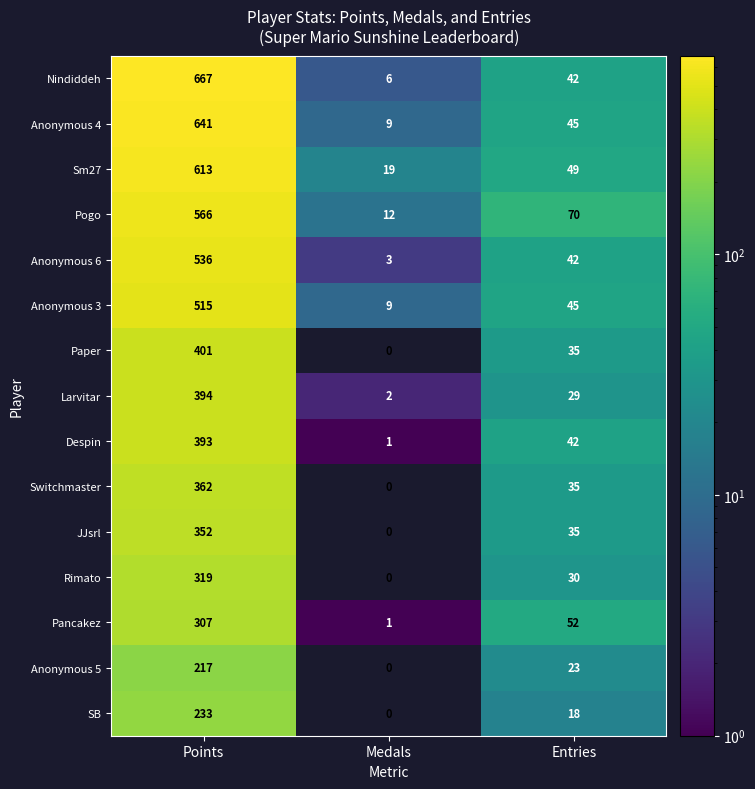

At which label does Pancakez reach its minimum?

Medals